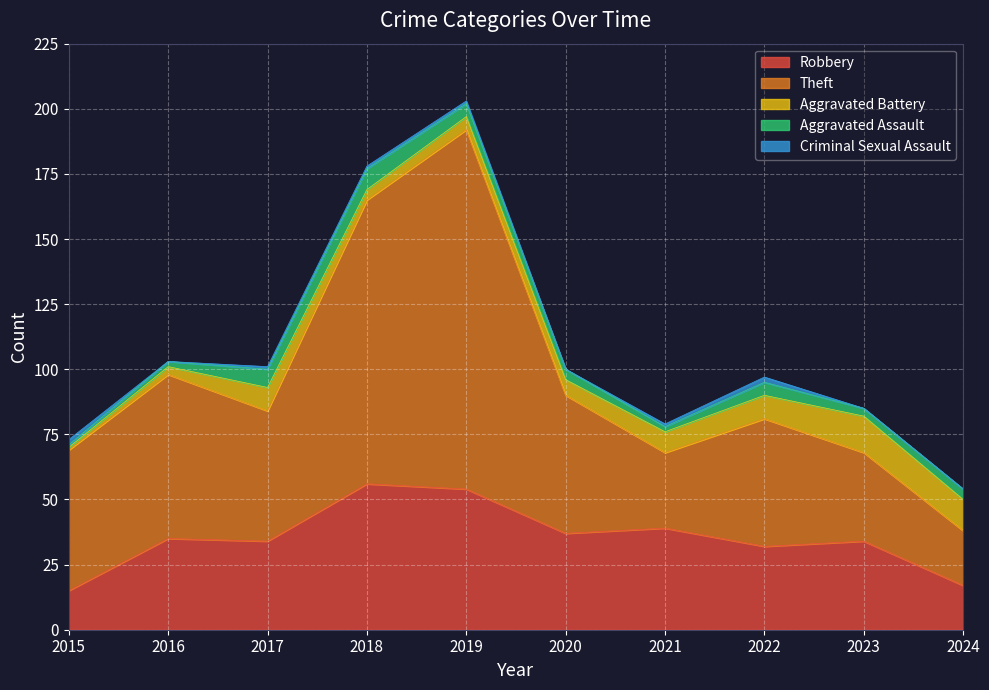

True or false: Aggravated Battery and Robbery cross at least once.

False